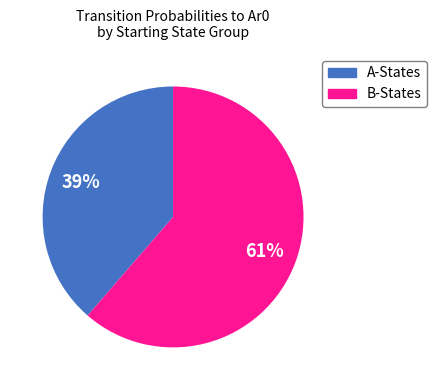

Is there a majority slice in this chart?

Yes